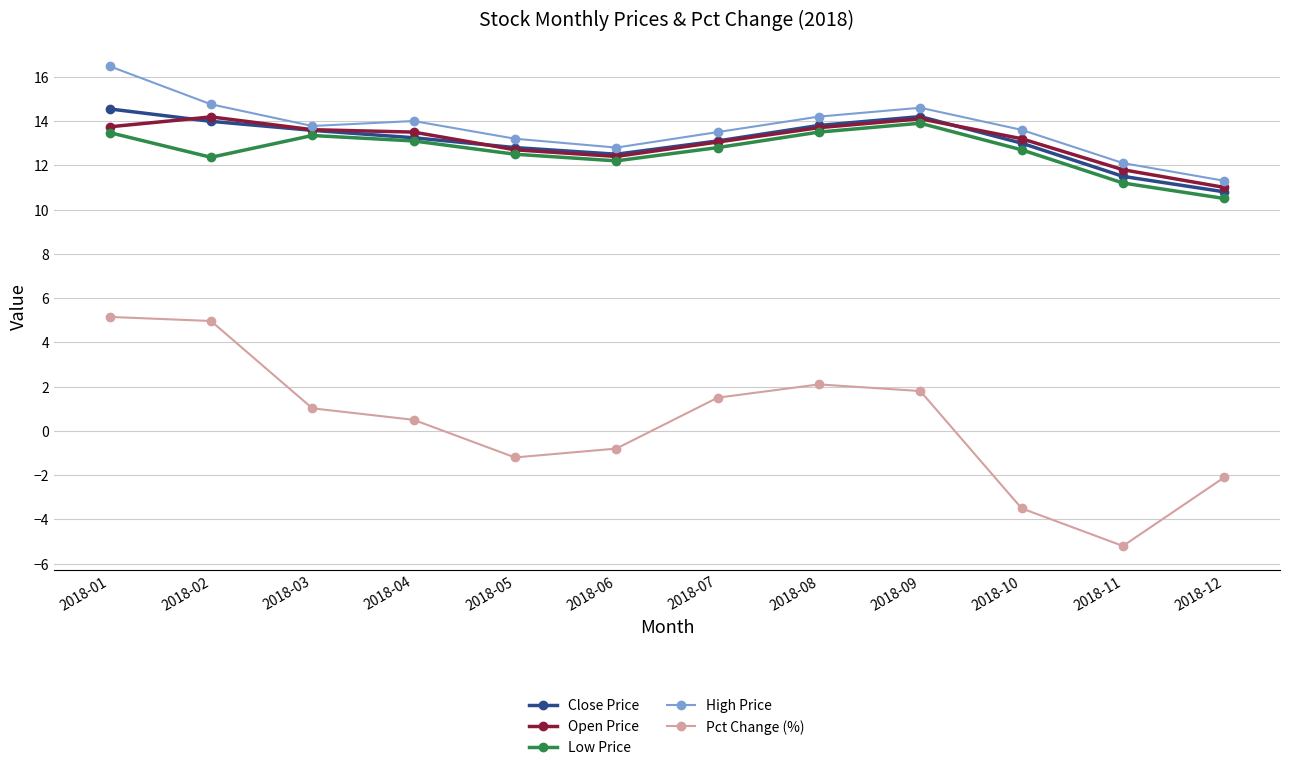

Does the chart have visible grid lines?

Yes